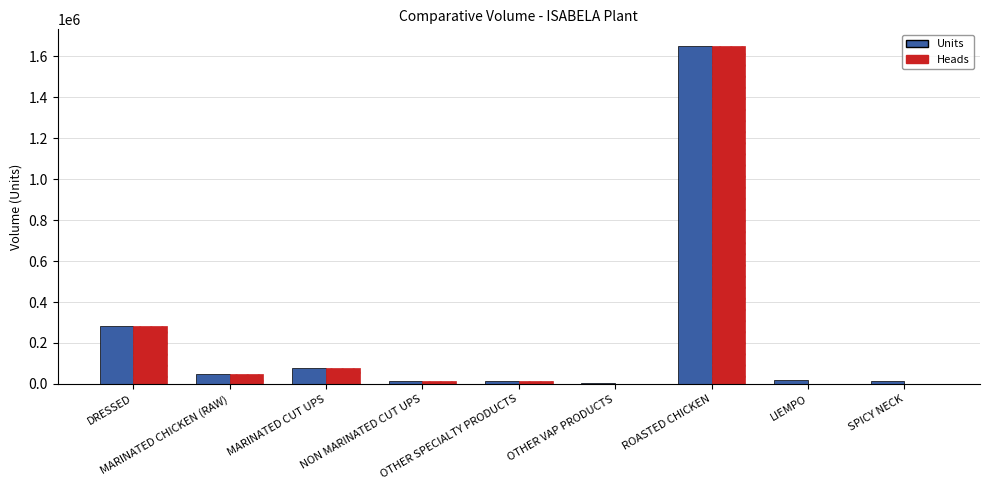

At which category does the chart reach its peak across all series?

ROASTED CHICKEN